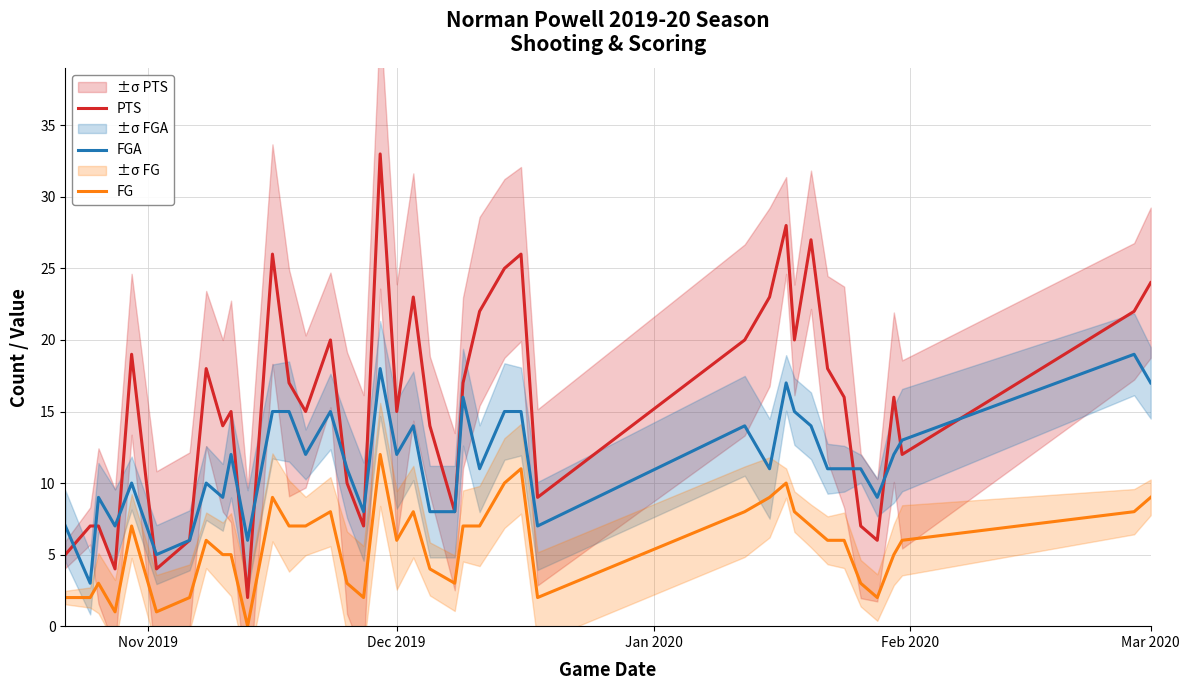

True or false: FG and PTS intersect in this chart.

False